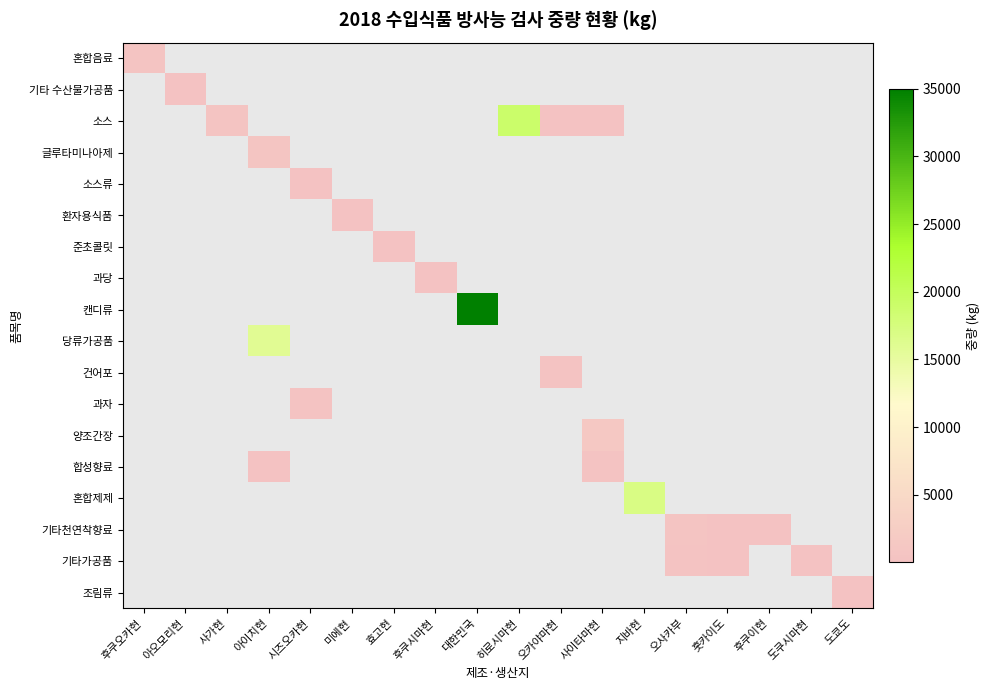

What is the minimum value shown in the chart?

17.0